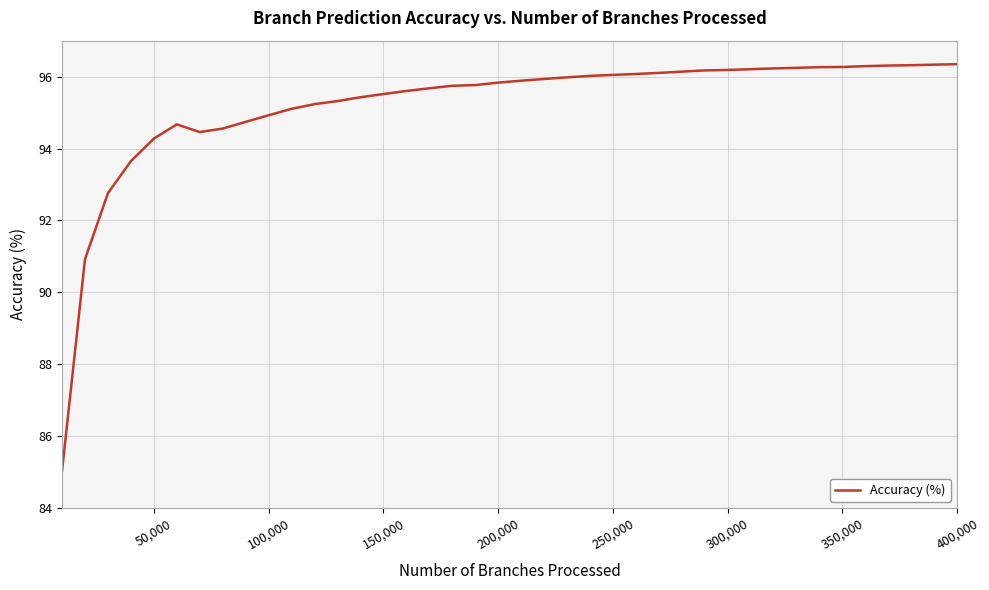

How many lines are shown in the chart?

1